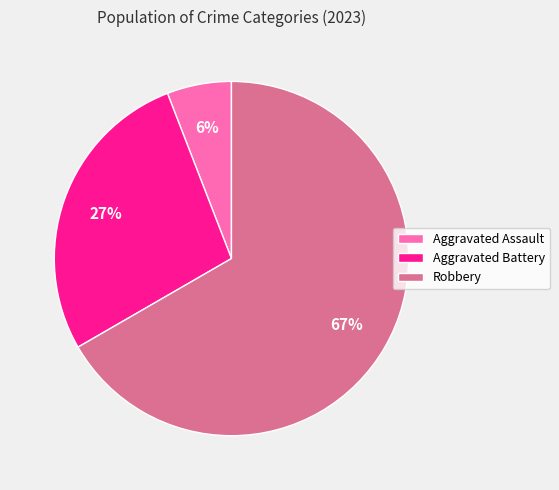

Which category accounts for the majority?

Robbery